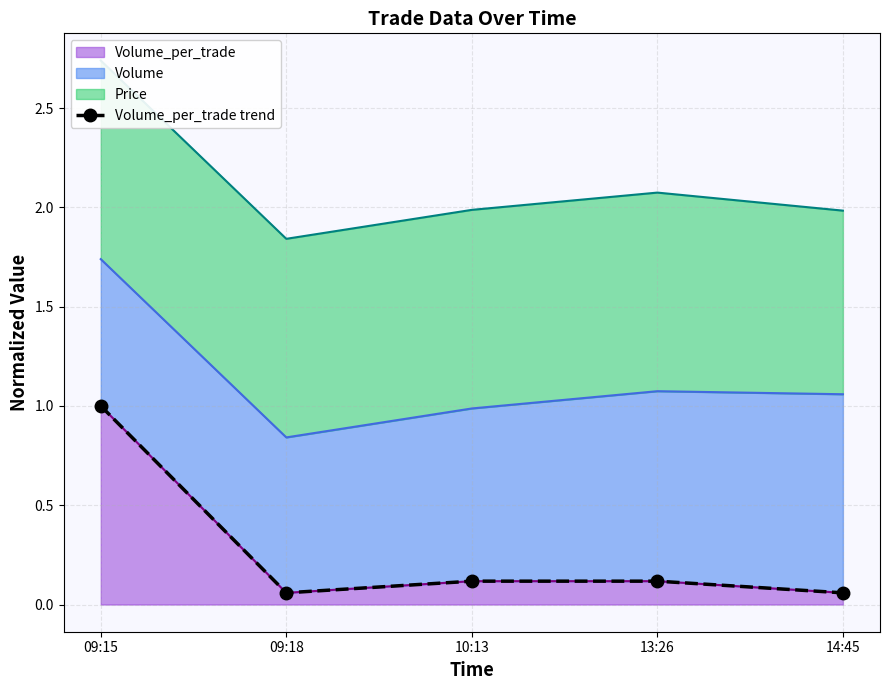

What position from the left is 14:45?

5